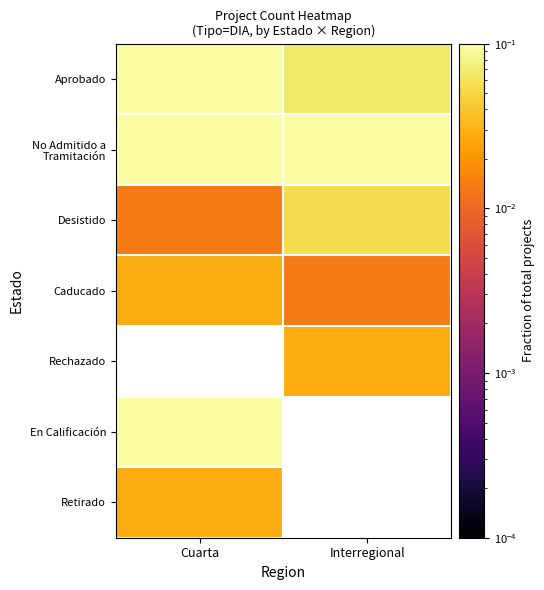

What is the sum of all Desistido values?

0.1